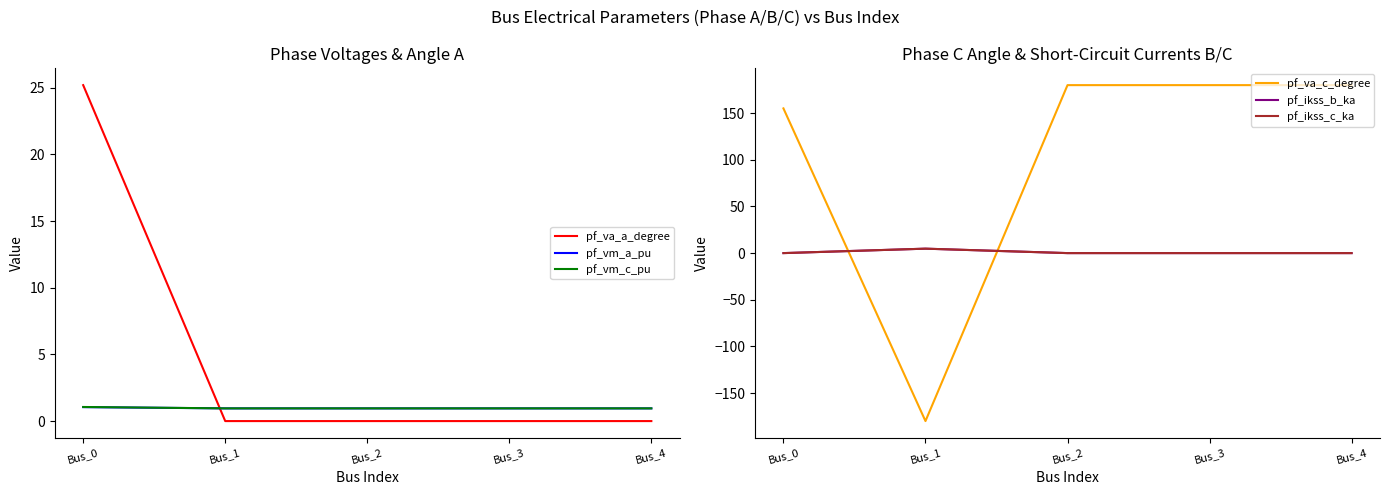

At Bus_0, list the series in order from smallest to largest.

pf_ikss_b_ka, pf_ikss_c_ka, pf_vm_a_pu, pf_vm_c_pu, pf_va_a_degree, pf_va_c_degree